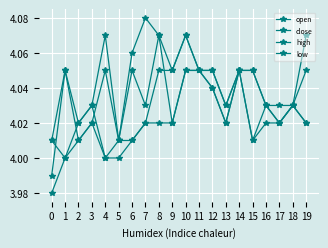

How many data points in open are less than 4?

1